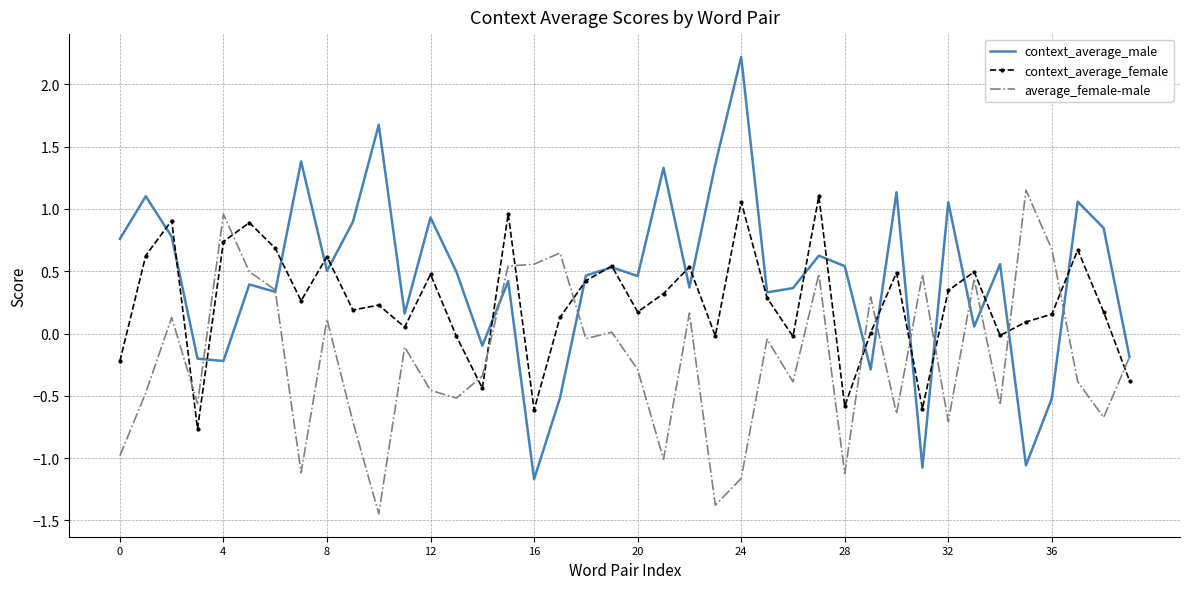

Which series has the largest total across all categories?

context_average_male